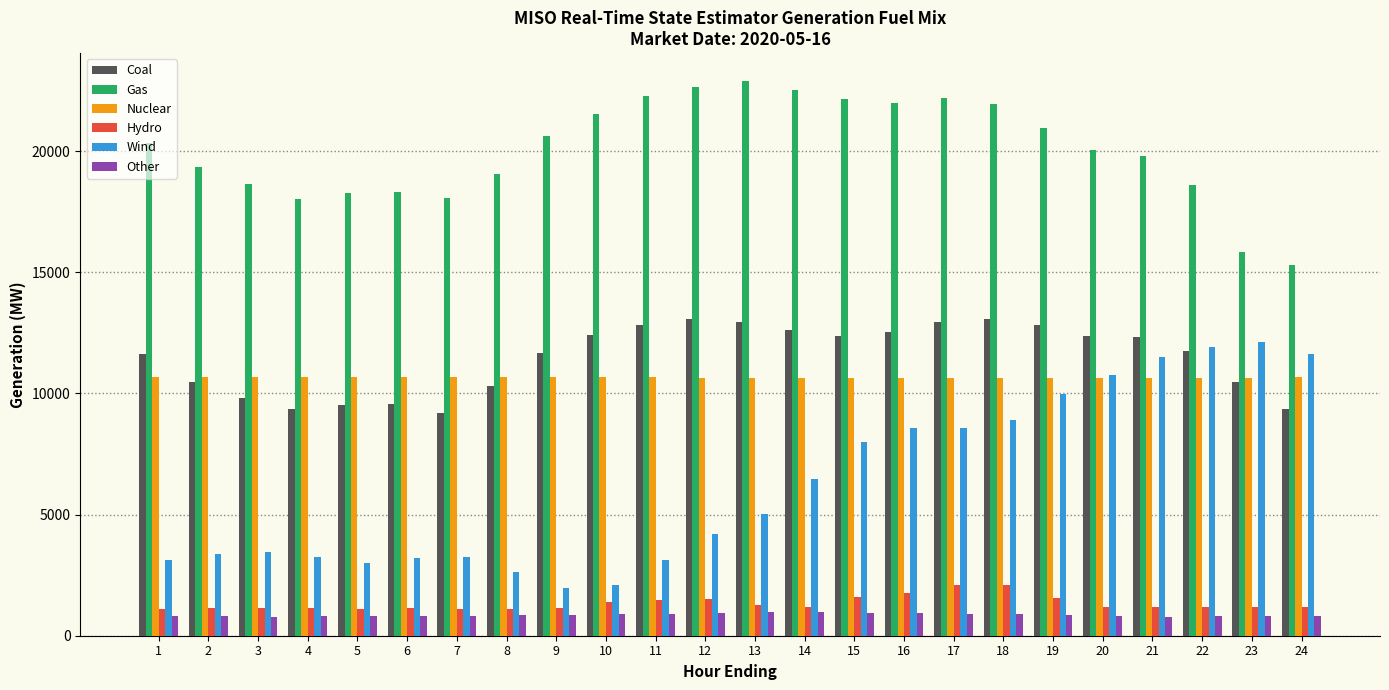

What is the minimum value shown in the chart?

791.6